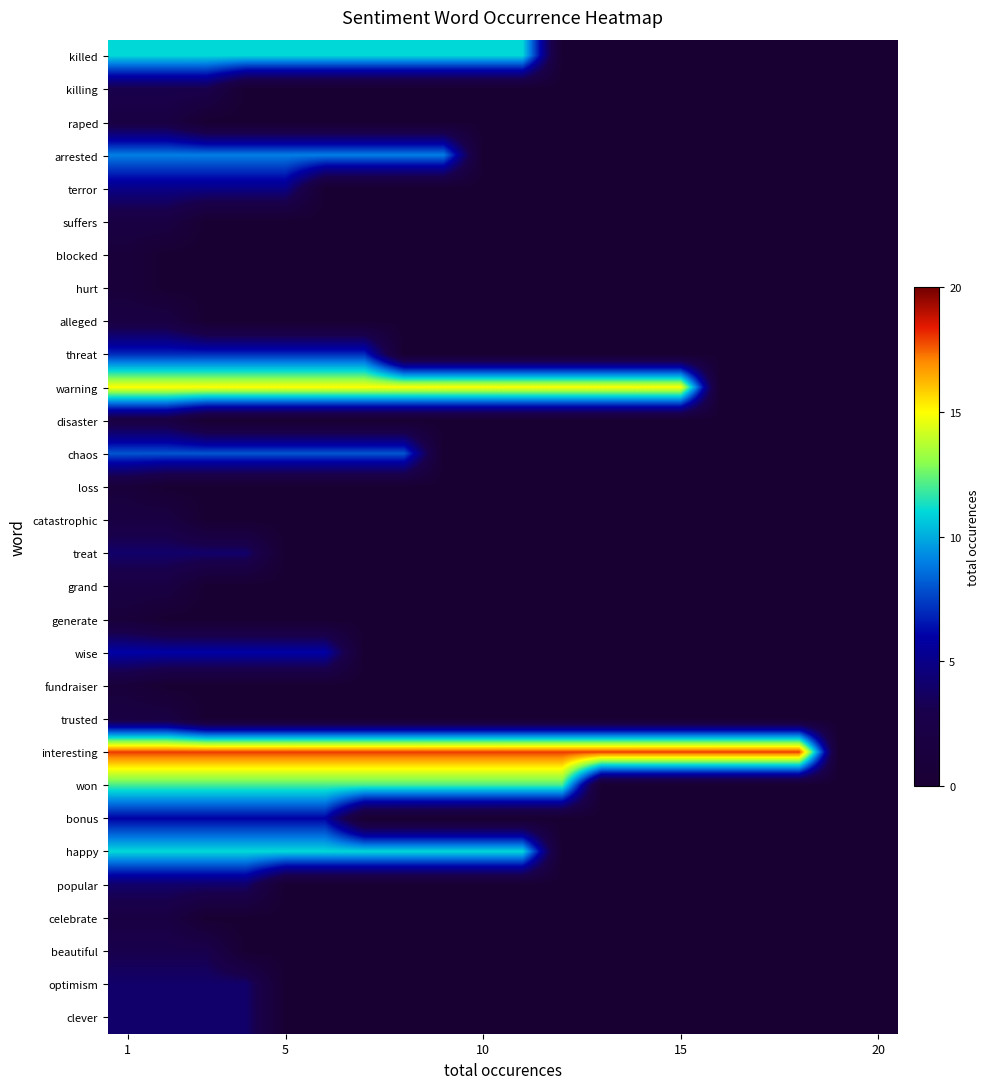

Which series has the largest range (max minus min)?

interesting